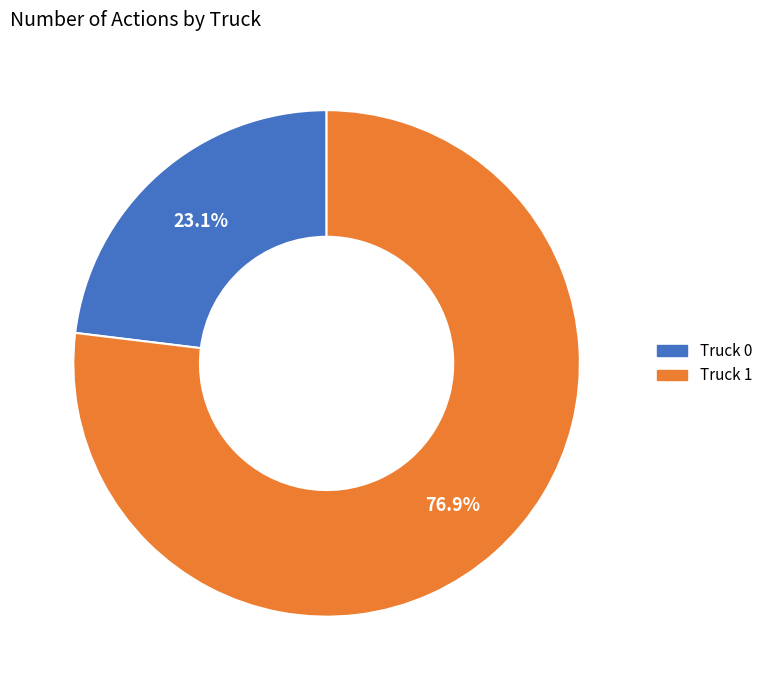

To the nearest percent, what is the combined percentage of Truck 0 and Truck 1?

100%